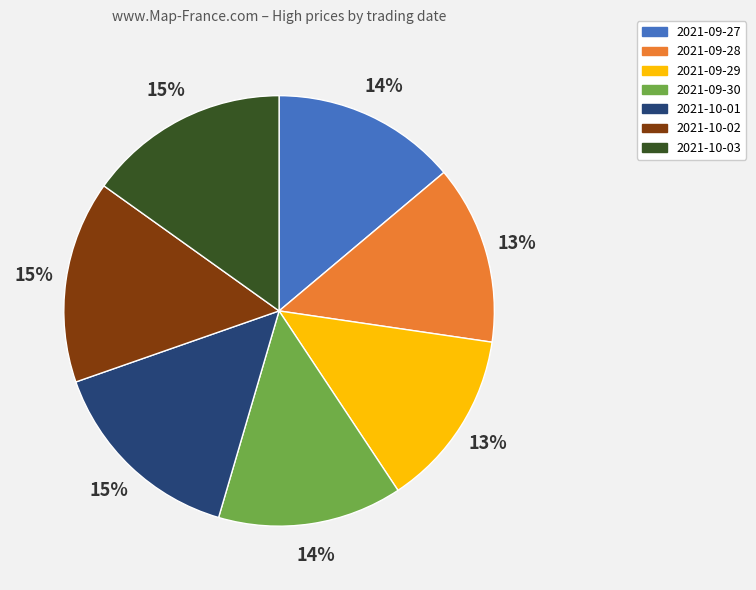

To the nearest percent, what is the difference between the largest and smallest slice percentages?

2%